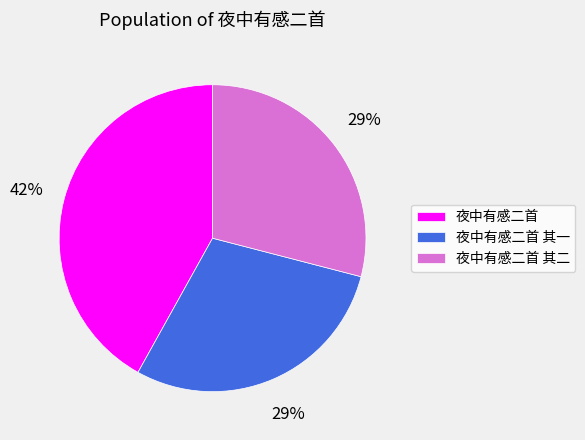

Is the sum of 夜中有感二首 其二 and 夜中有感二首 greater than half?

Yes